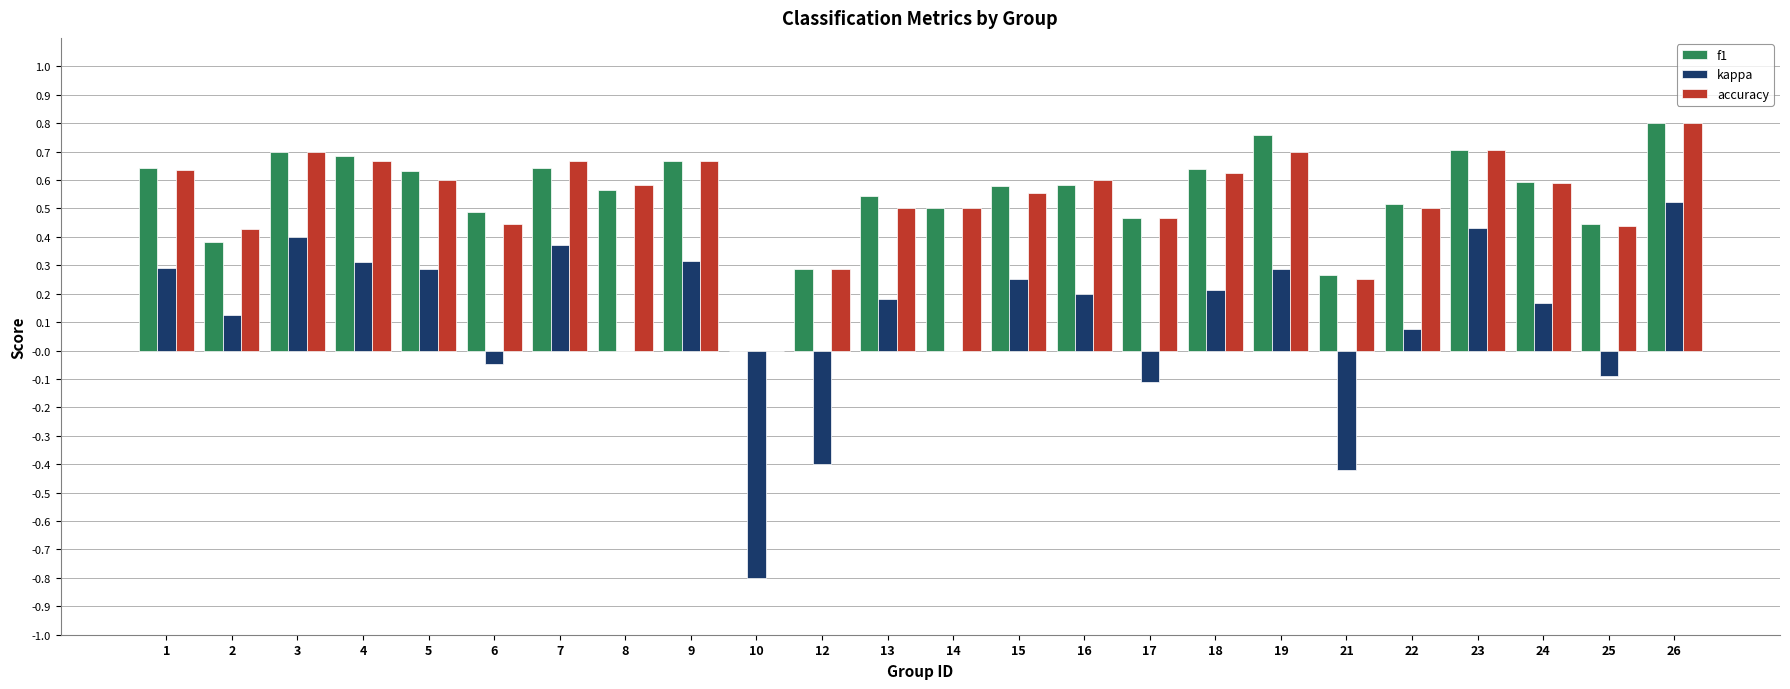

What are all the series names shown in the legend?

f1, kappa, accuracy